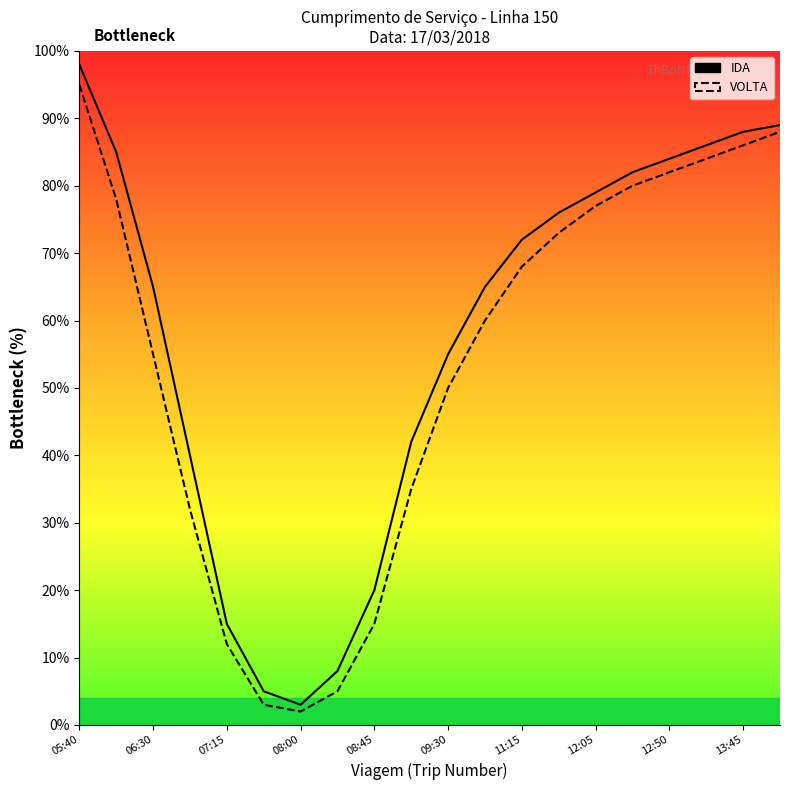

How many interior local valleys does the VOLTA series have?

1